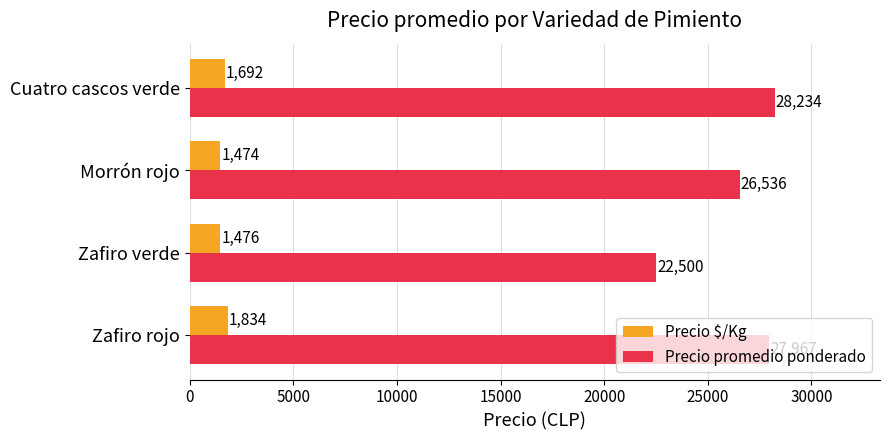

Which series has the largest range (max minus min)?

Precio promedio ponderado